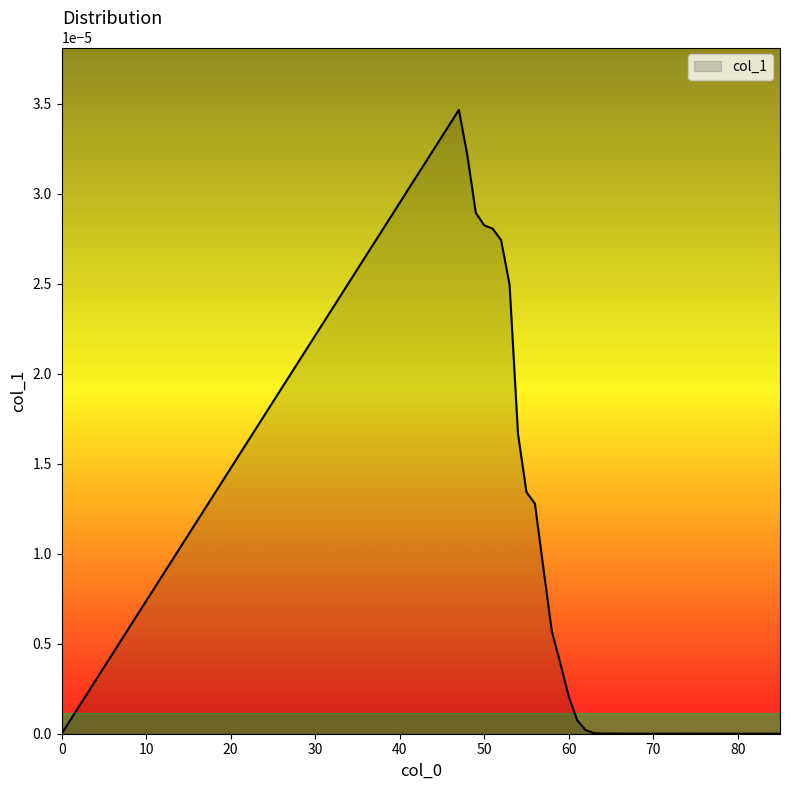

How many lines are shown in the chart?

1